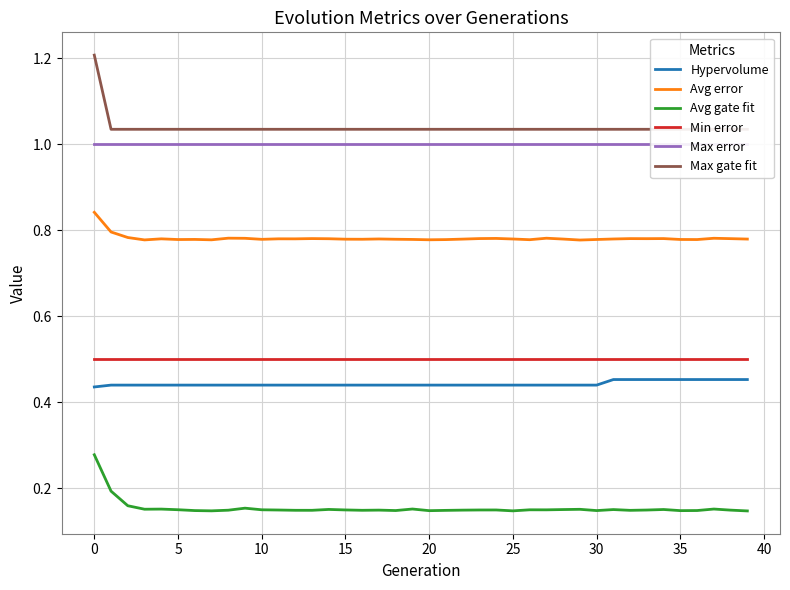

What is the value of the Max error point at the 26th from the left?

1.0